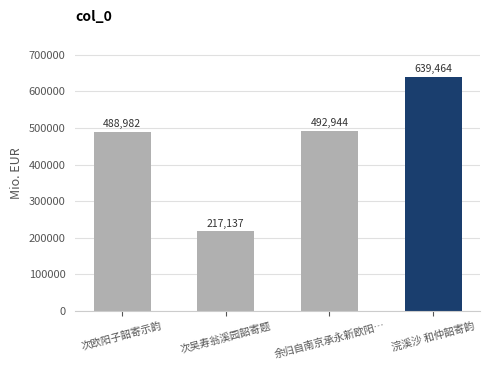

What is the label of the 3rd bar from the right?

次吴寿翁溪园韶寄题